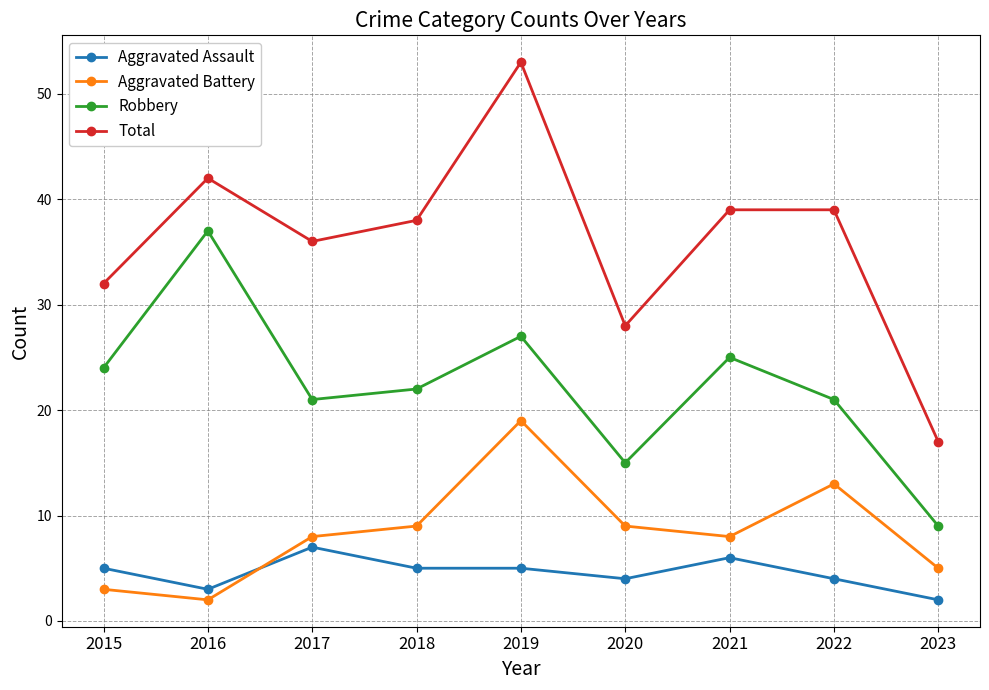

True or false: Robbery and Aggravated Battery intersect in this chart.

False